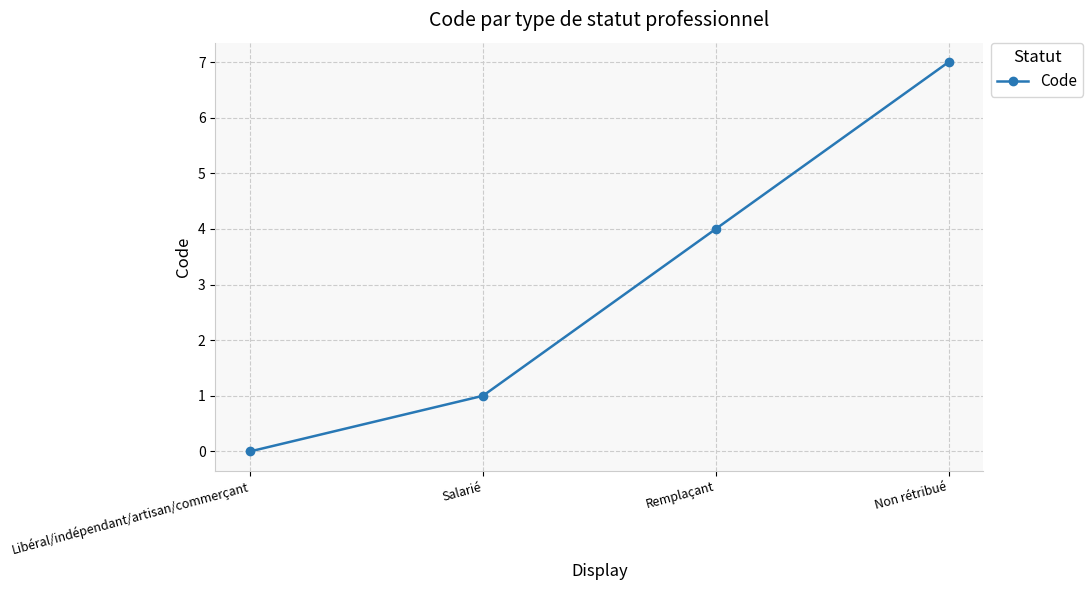

What value does the data have at Salarié?

1